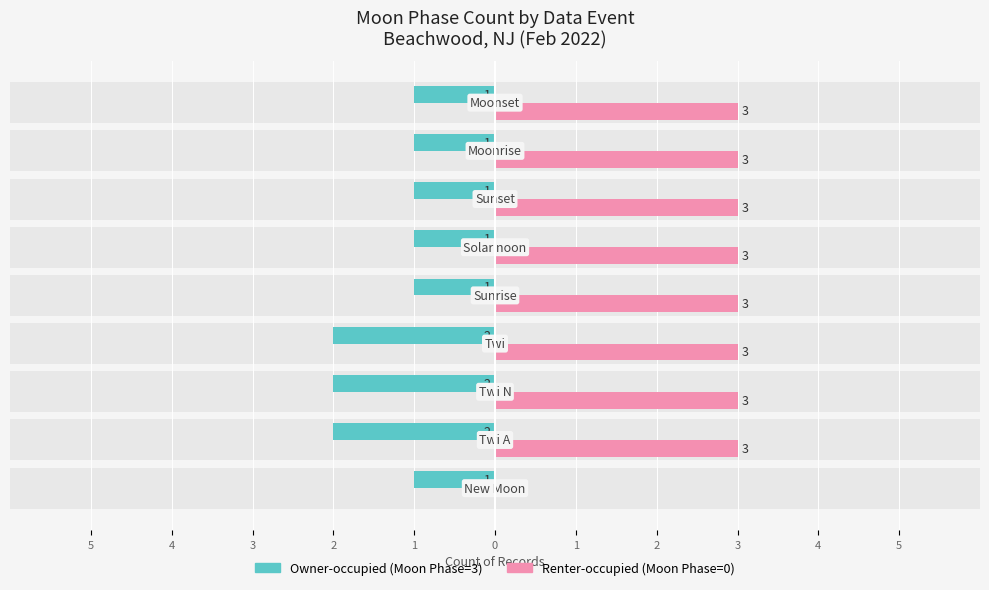

What is the sum of all Renter-occupied values?

24